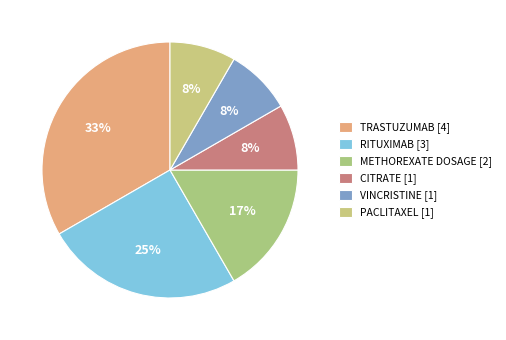

Which category has the biggest portion of the pie?

TRASTUZUMAB